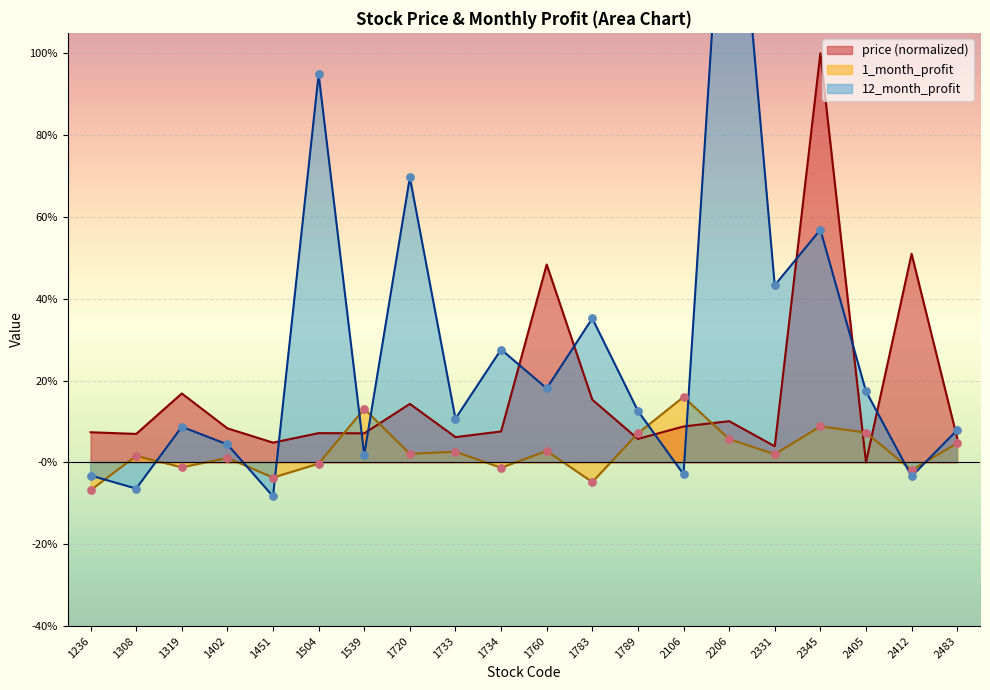

At how many categories does at least one series exceed 1?

1